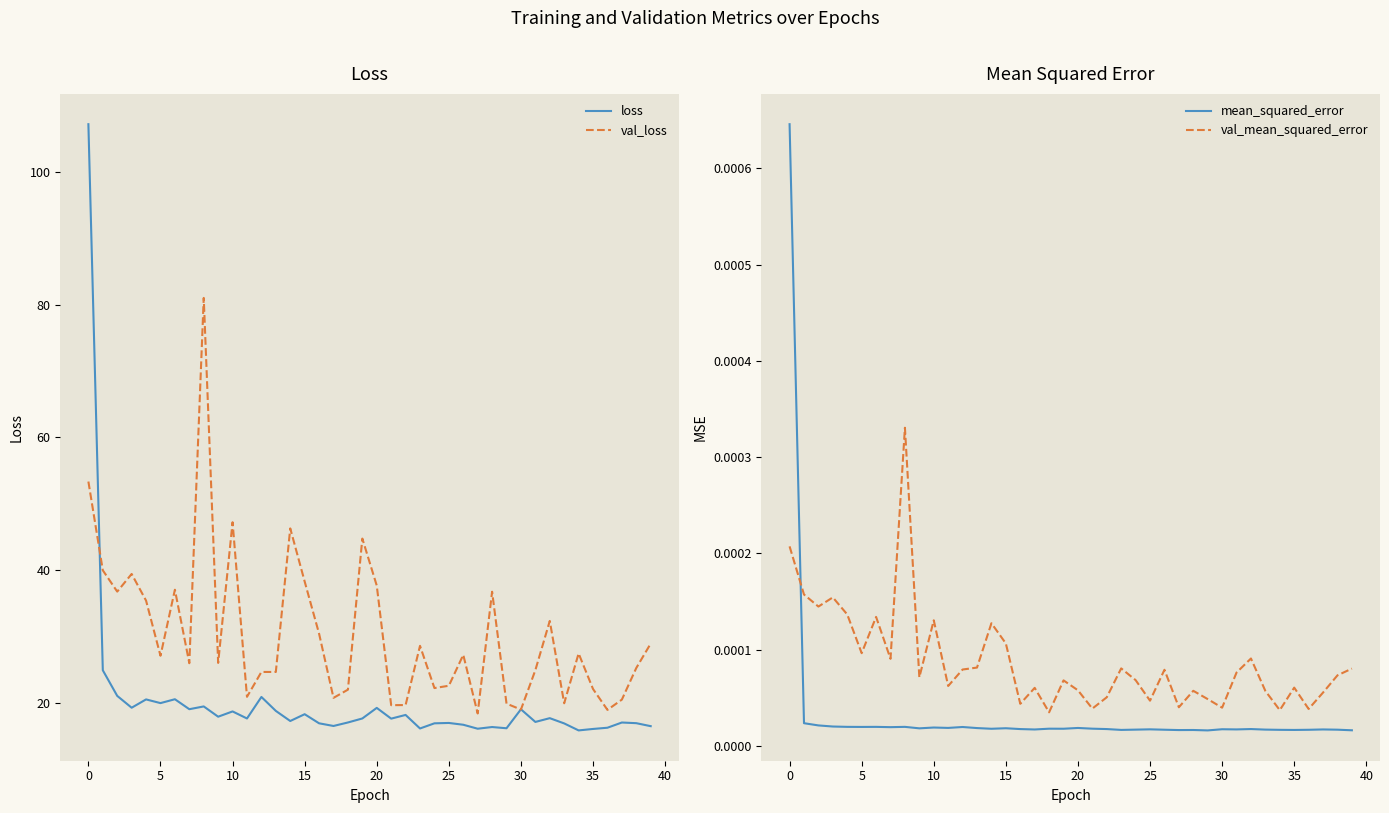

Which series has the largest range (max minus min)?

loss